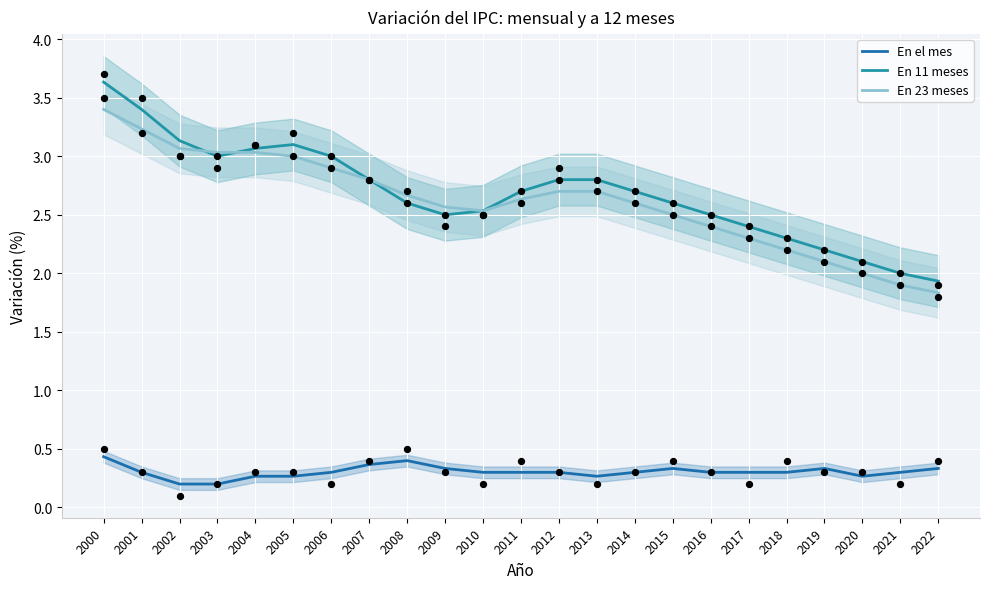

At which category is the sum across all series the highest?

2000